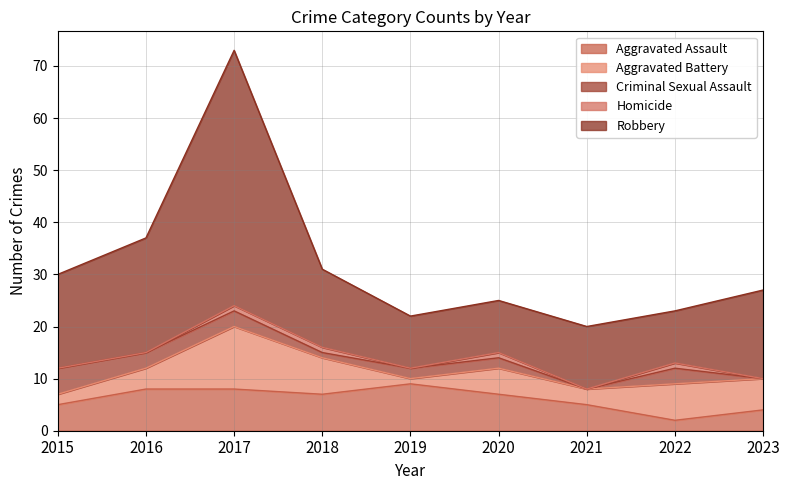

Reading left to right, extract all data points from this chart.

Aggravated Assault: 5	8	8	7	9	7	5	2	4
Aggravated Battery: 2	4	12	7	1	5	3	7	6
Criminal Sexual Assault: 5	3	3	1	2	2	0	3	0
Homicide: 0	0	1	1	0	1	0	1	0
Robbery: 18	22	49	15	10	10	12	10	17